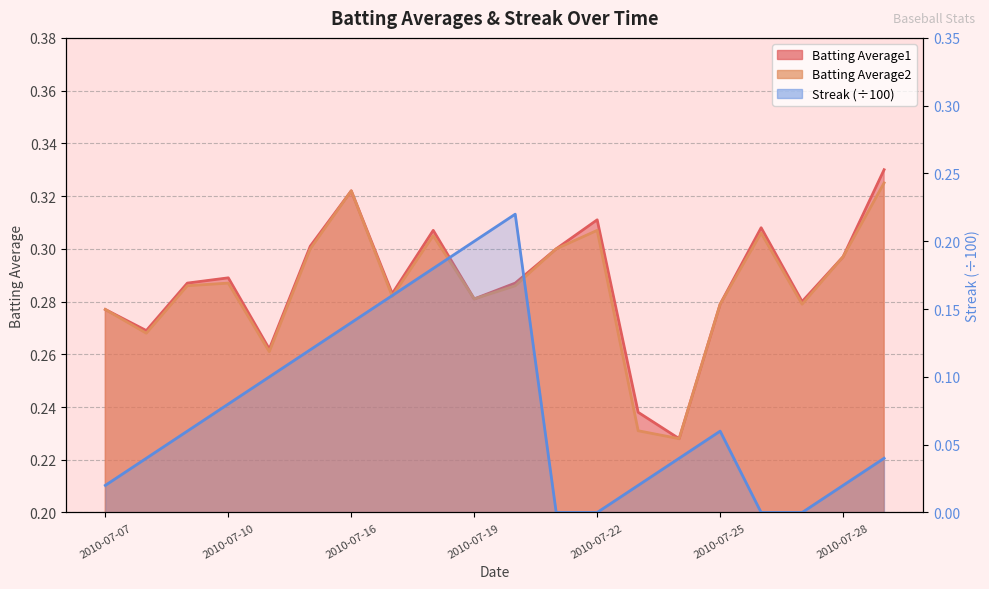

Which category has the highest value across all series?

2010-07-29